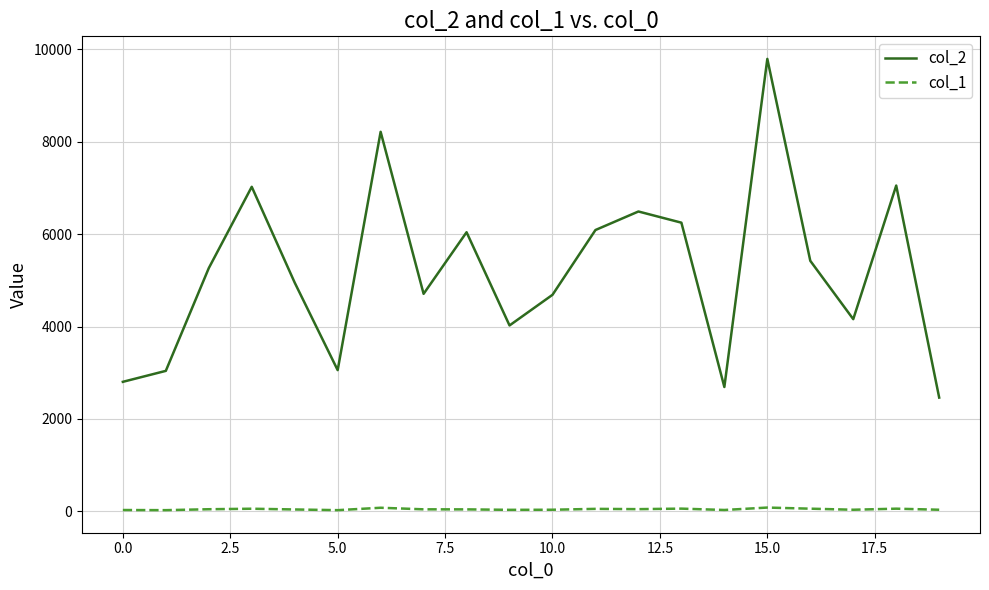

Rank the series by their maximum value, from lowest to highest.

col_1, col_2